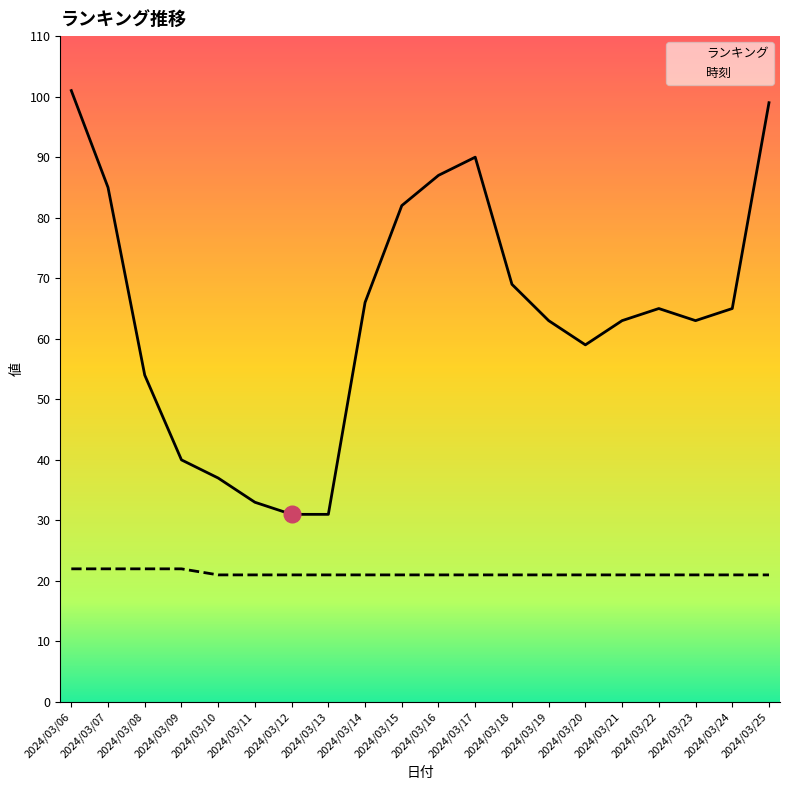

True or false: 時刻 and ランキング intersect in this chart.

False